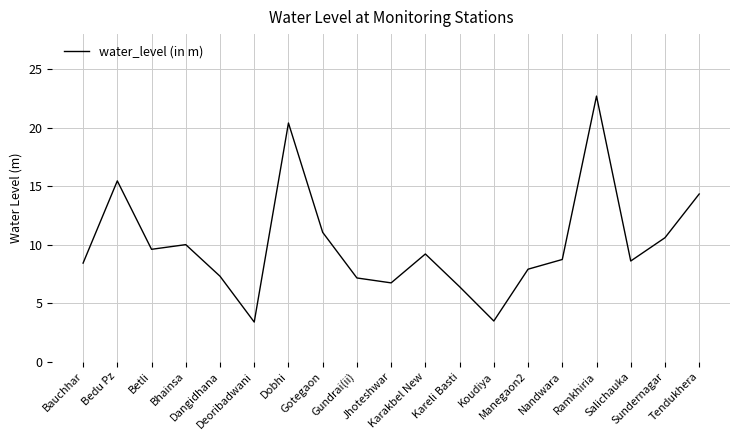

How many interior local peaks (higher than both neighbors) does the data have?

5